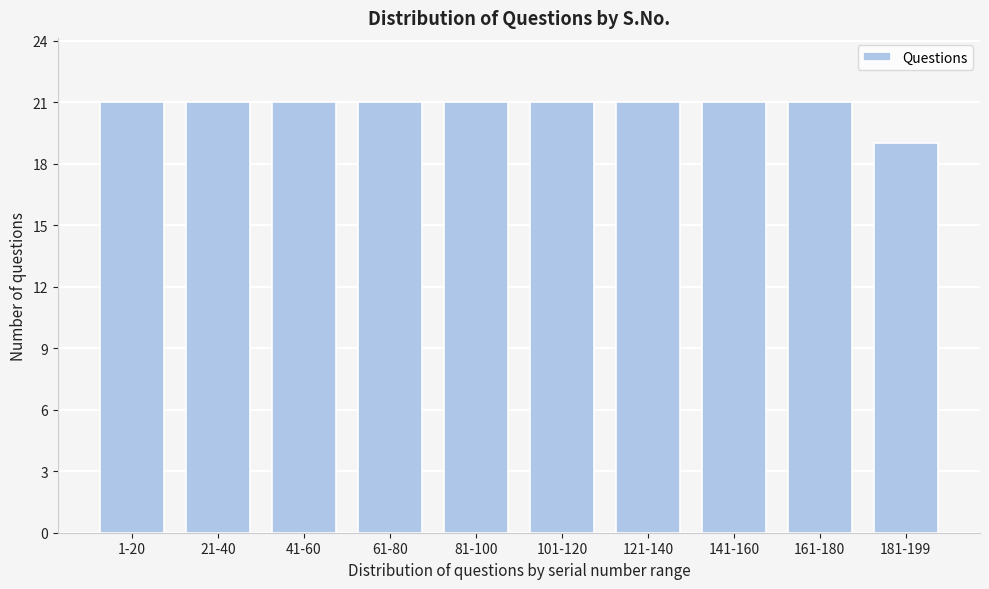

Reading left to right, extract all data points from this chart.

21	21	21	21	21	21	21	21	21	19